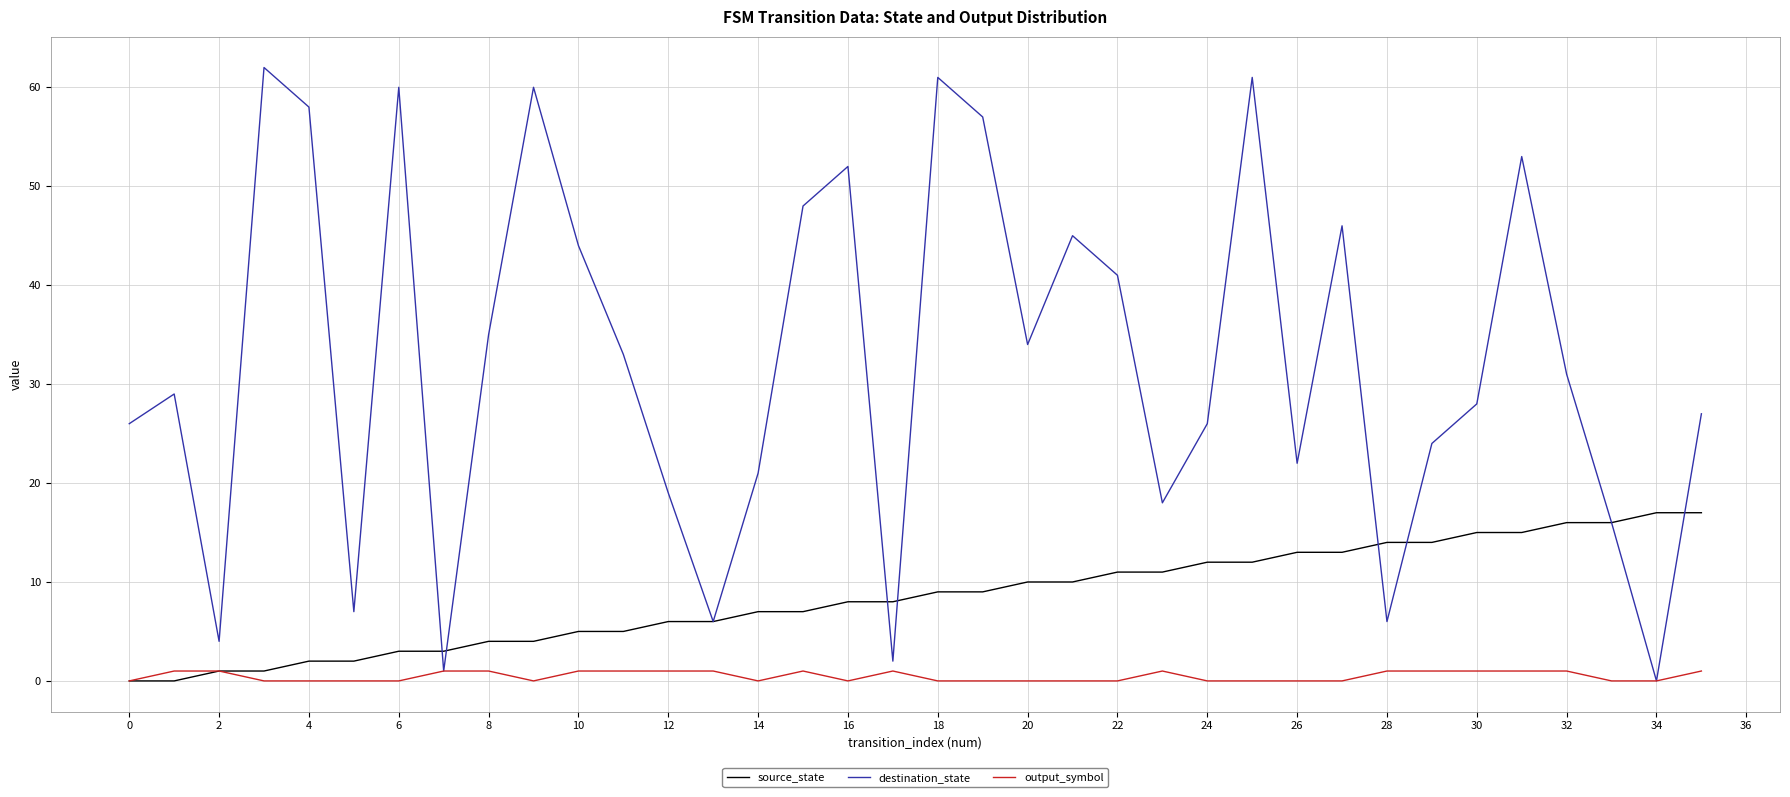

What is the difference between the maximum and minimum values in the destination_state series?

62